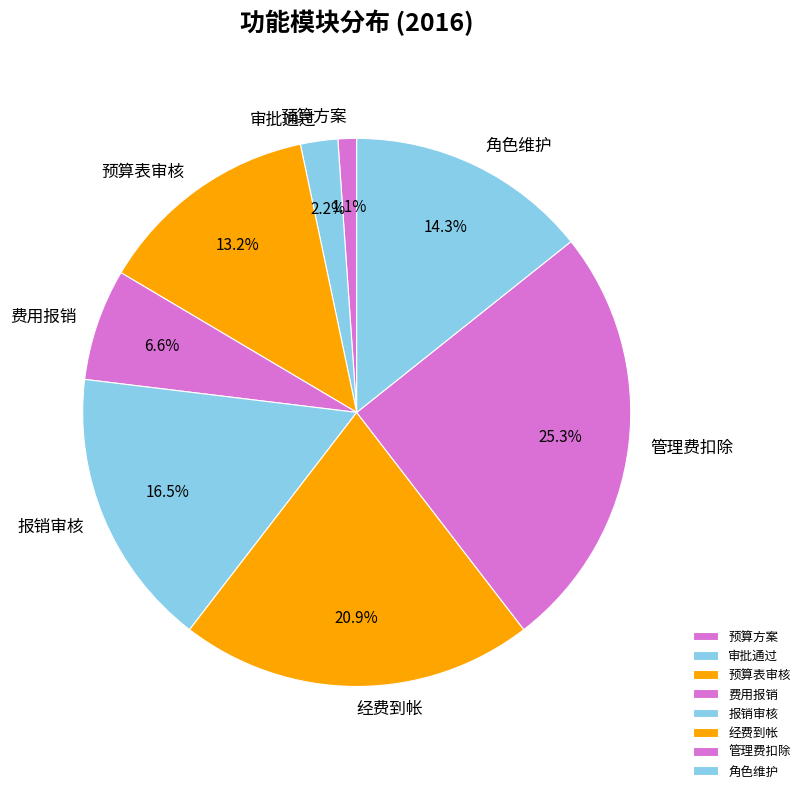

To the nearest percent, what portion does 经费到帐 represent?

21%